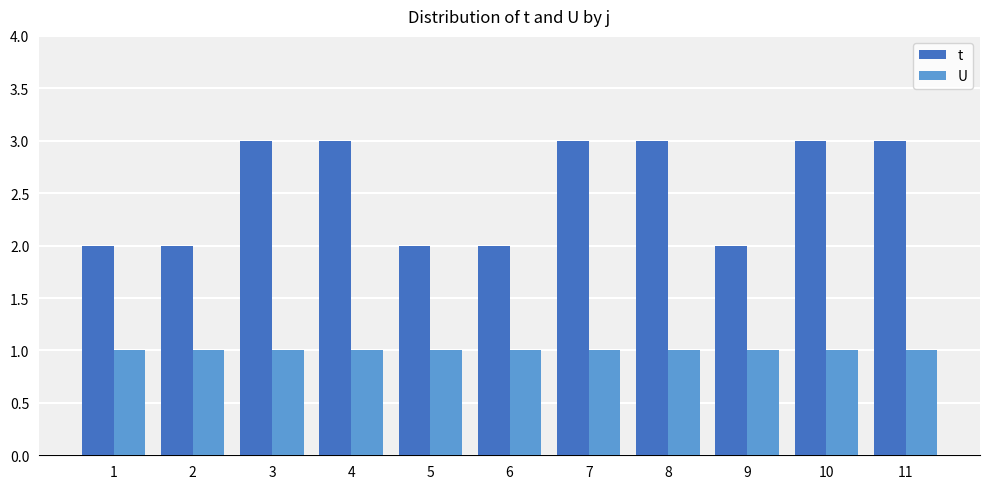

Are the bars horizontal?

No